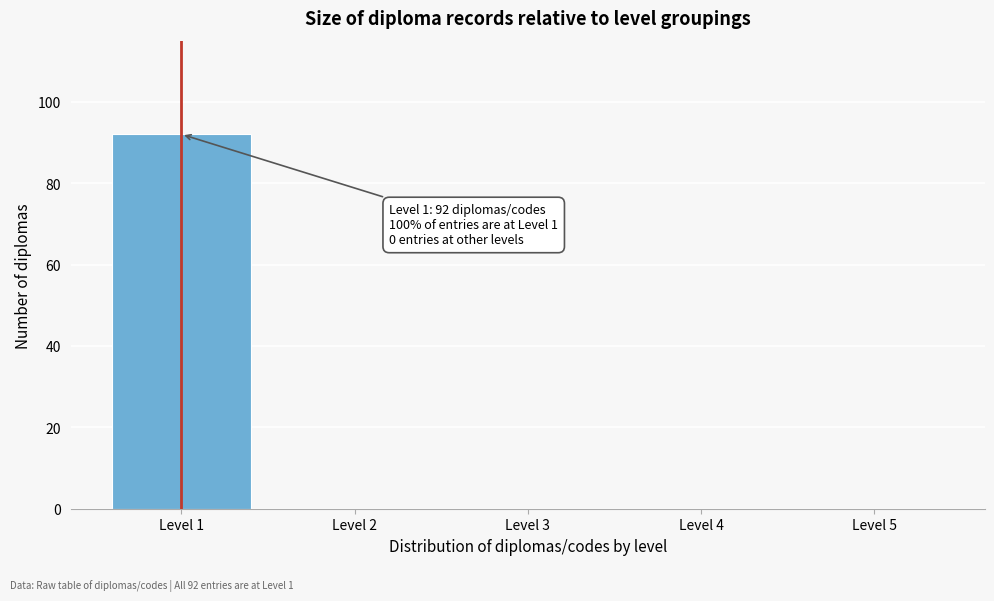

Over which range of the x-axis is the bar tallest?

0.5 to 1.5